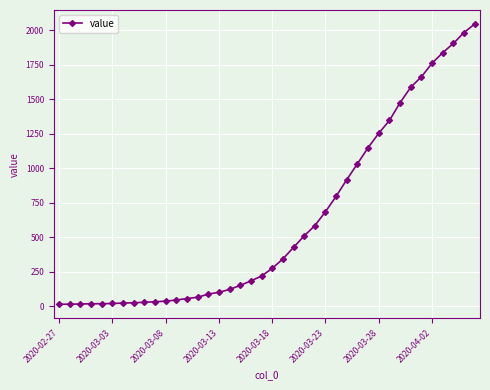

What is the difference between the maximum and second lowest values?

2033